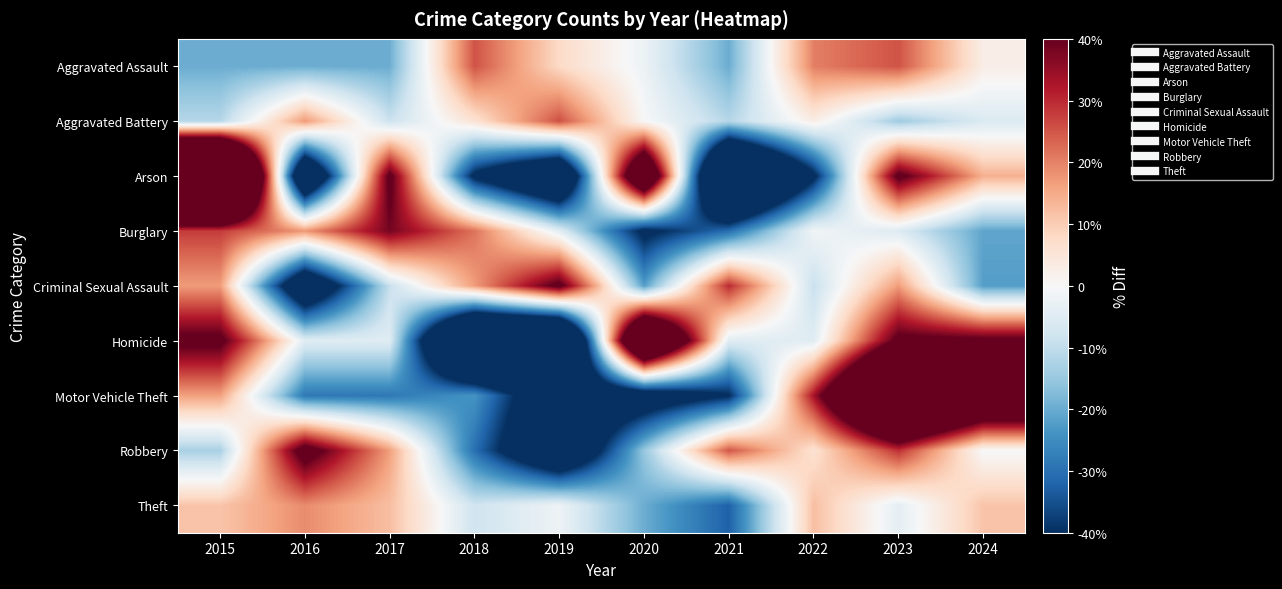

Between 2015 and 2018, which series saw the biggest shift?

Arson